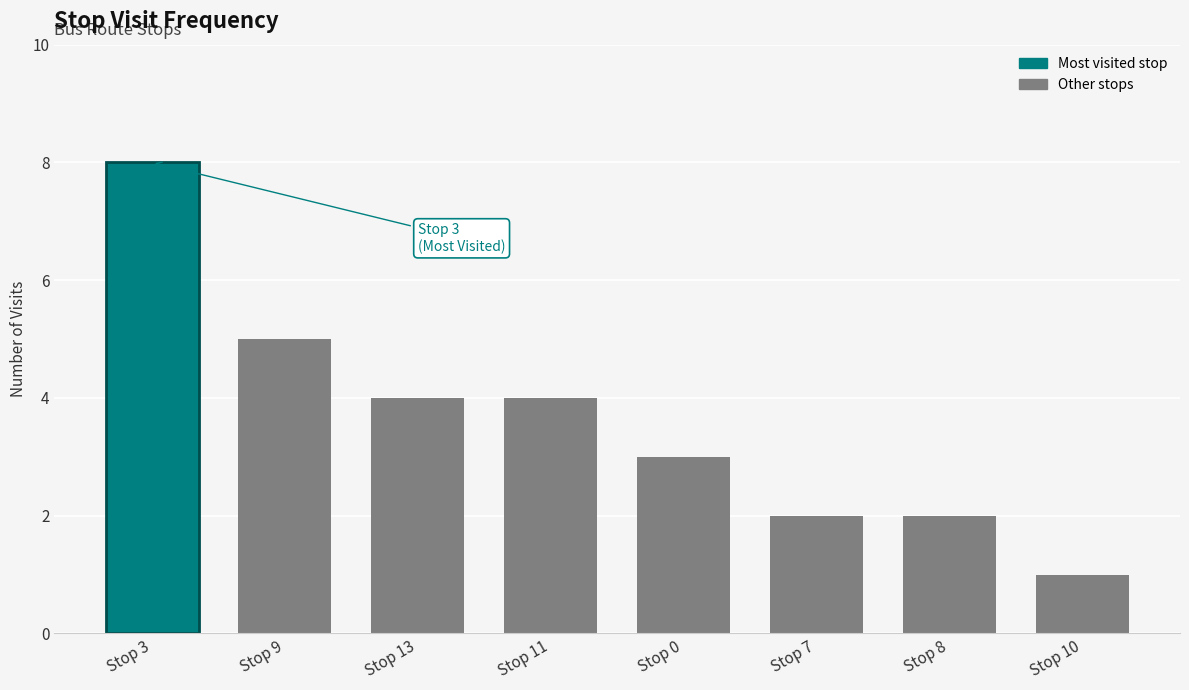

The value at Stop 11 is 4. True or false?

True